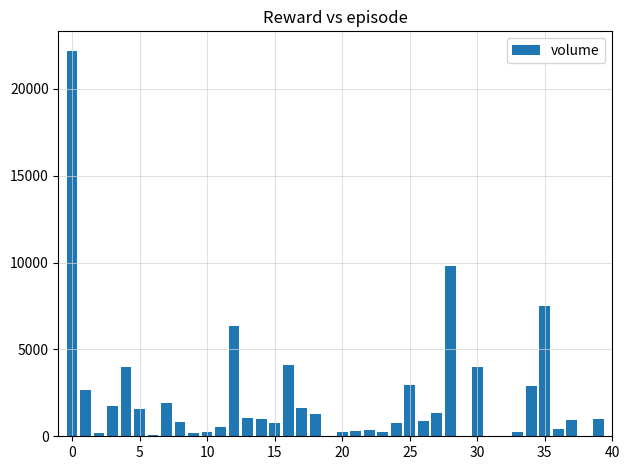

What is the maximum value shown in the chart?

22204.9